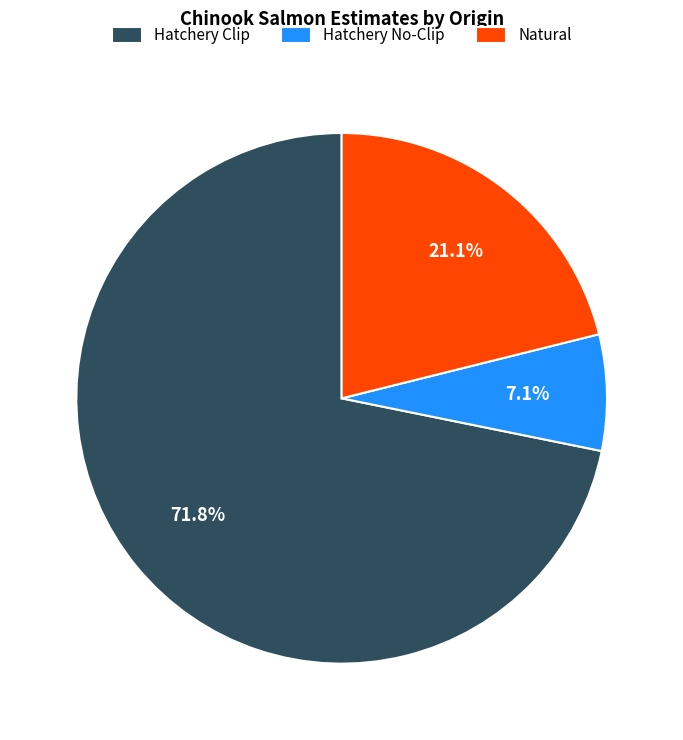

Combined, what portion of the pie is Hatchery No-Clip and Natural?

28.2%